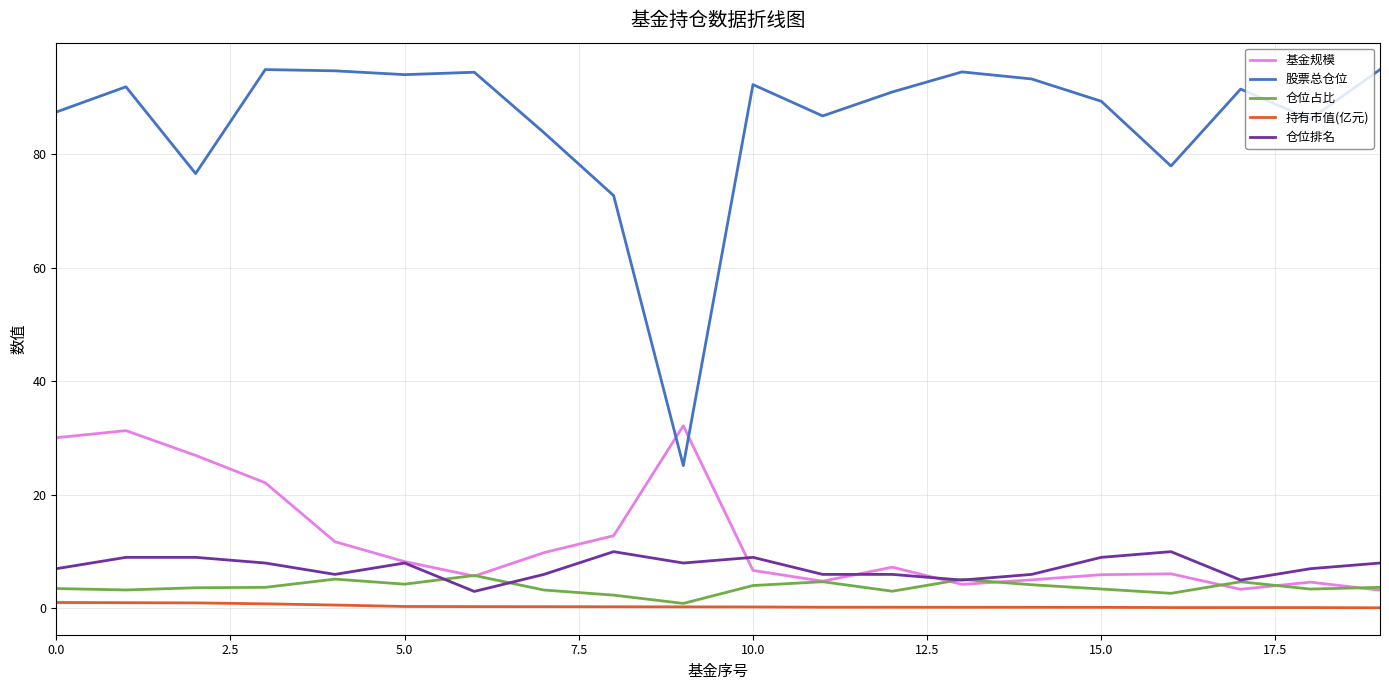

What are all the series names shown in the legend?

基金规模, 股票总仓位, 仓位占比, 持有市值(亿元), 仓位排名